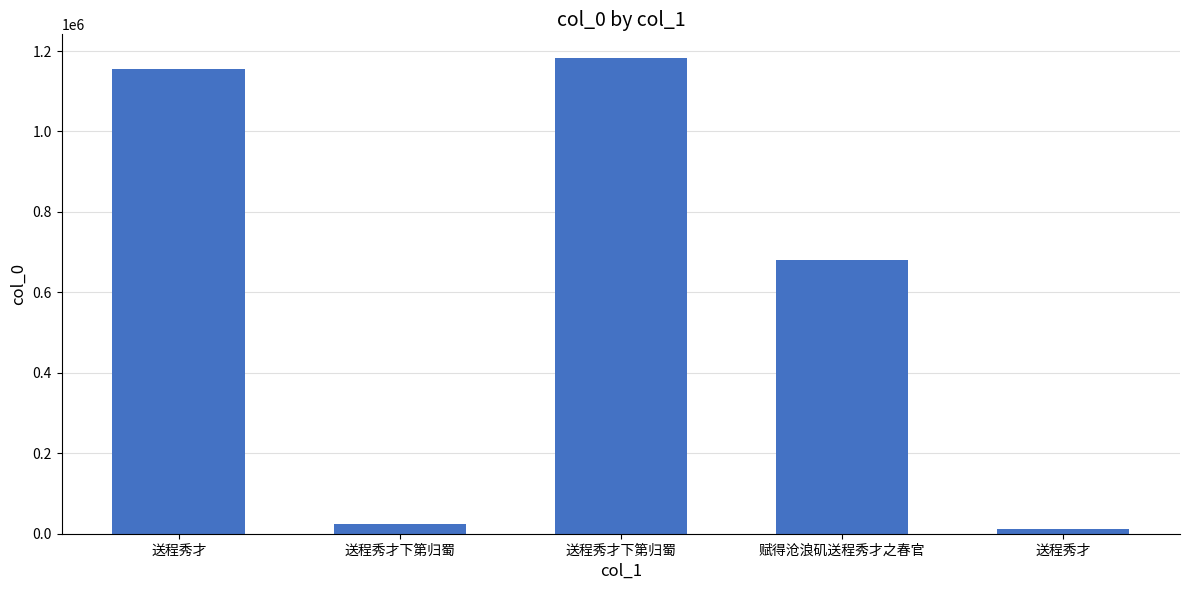

List the labels in order of value, largest first.

送程秀才下第归蜀, 送程秀才, 赋得沧浪矶送程秀才之春官, 送程秀才下第归蜀, 送程秀才